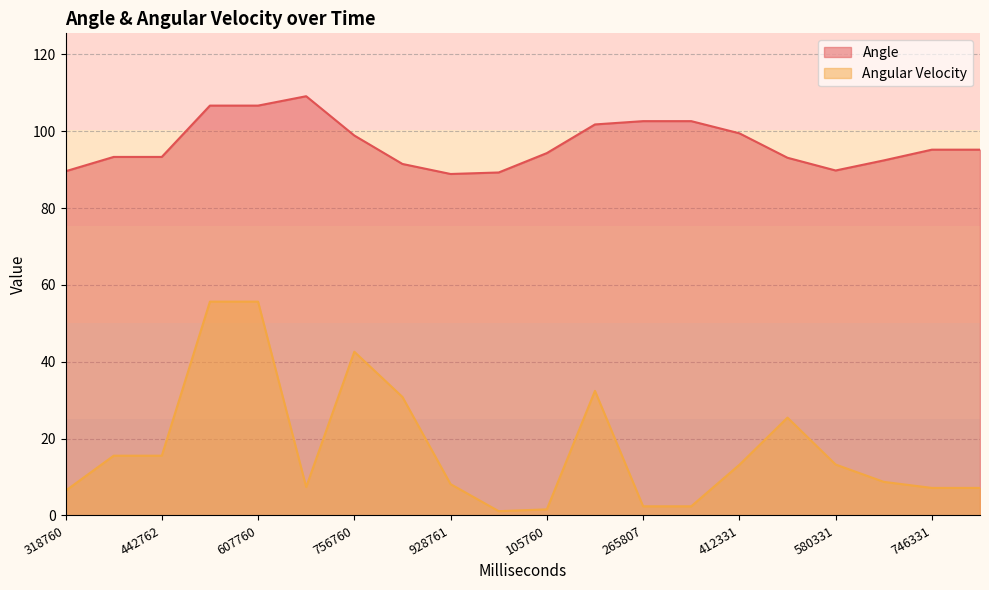

True or false: Angular Velocity and Angle cross at least once.

False